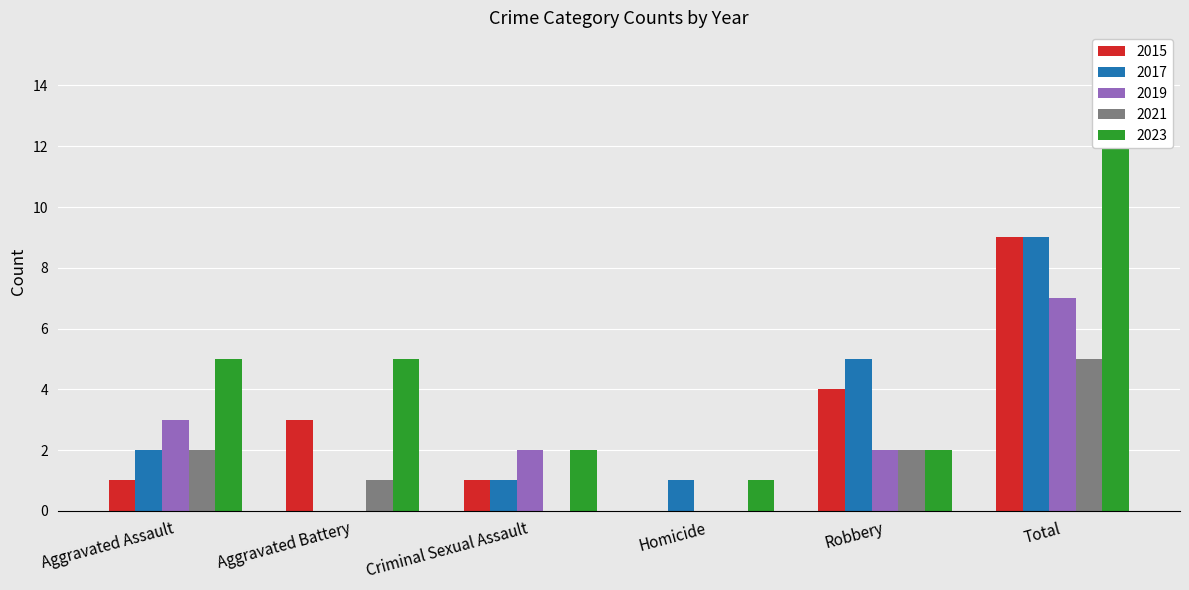

Reading left to right, list all the values displayed in this chart.

2015: Aggravated Assault=1	Aggravated Battery=3	Criminal Sexual Assault=1	Homicide=0	Robbery=4	Total=9
2017: Aggravated Assault=2	Aggravated Battery=0	Criminal Sexual Assault=1	Homicide=1	Robbery=5	Total=9
2019: Aggravated Assault=3	Aggravated Battery=0	Criminal Sexual Assault=2	Homicide=0	Robbery=2	Total=7
2021: Aggravated Assault=2	Aggravated Battery=1	Criminal Sexual Assault=0	Homicide=0	Robbery=2	Total=5
2023: Aggravated Assault=5	Aggravated Battery=5	Criminal Sexual Assault=2	Homicide=1	Robbery=2	Total=15